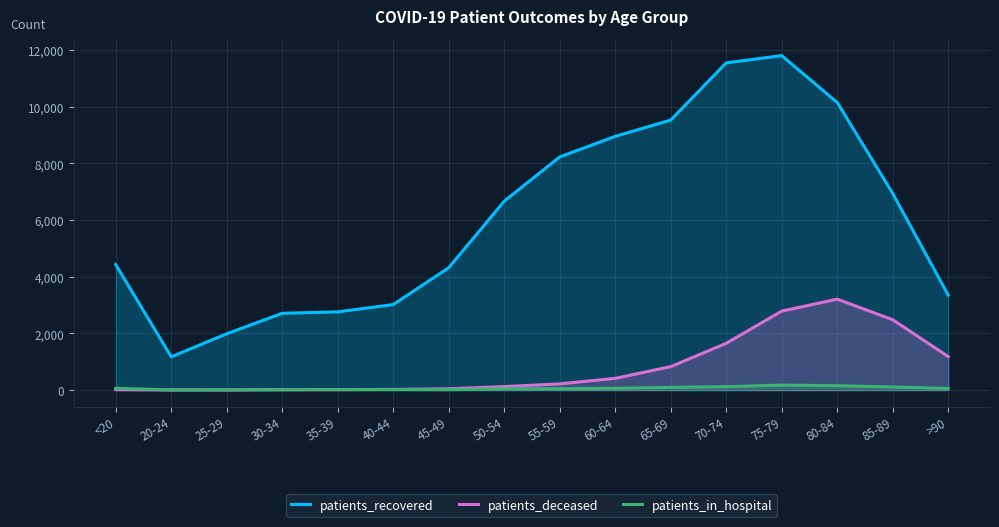

True or false: patients_deceased and patients_recovered intersect in this chart.

False